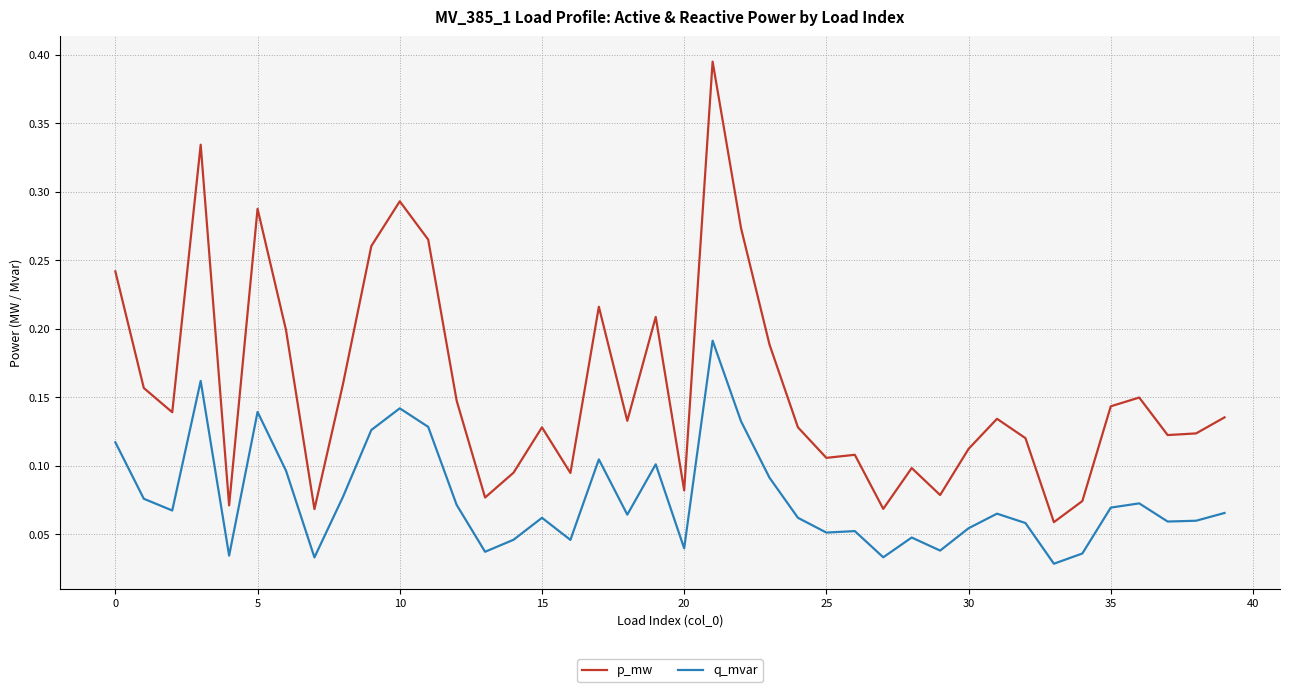

Does the chart have visible grid lines?

Yes